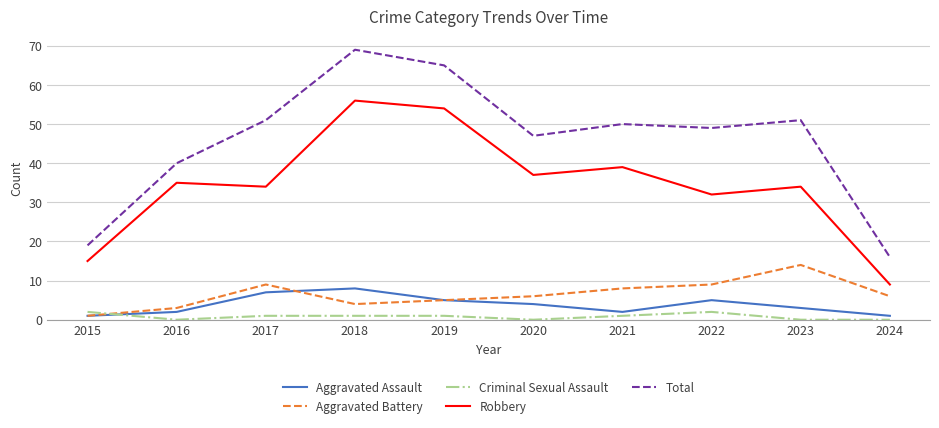

Where does the Aggravated Battery series first go above 6?

2017